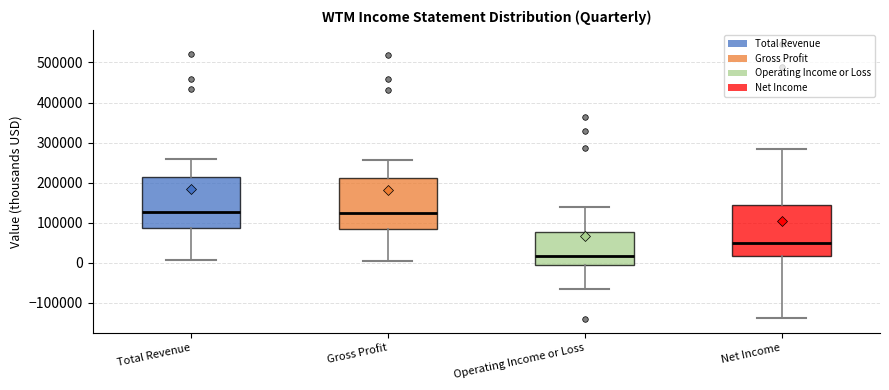

Reading left to right, transcribe this box plot: for each box, give where its median line is, the range the box spans, and where its two whiskers end, as read against the y-axis. The values are not printed on the chart, so give them approximately, as read against the axis.

Total Revenue: median 130000, box 90000 to 210000, whiskers 10000 to 260000
Gross Profit: median 120000, box 80000 to 210000, whiskers 0 to 260000
Operating Income or Loss: median 20000, box 0 to 80000, whiskers -70000 to 140000
Net Income: median 50000, box 20000 to 140000, whiskers -140000 to 280000